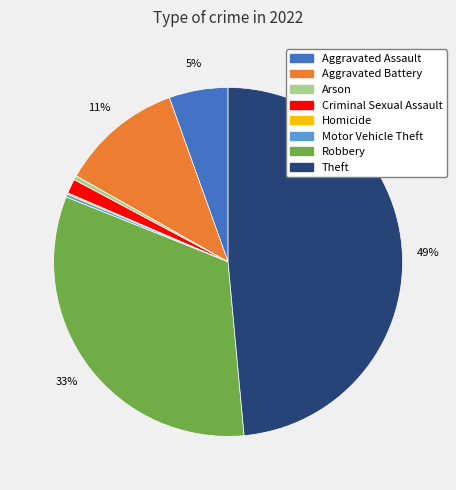

What is the largest slice in the pie chart?

Theft